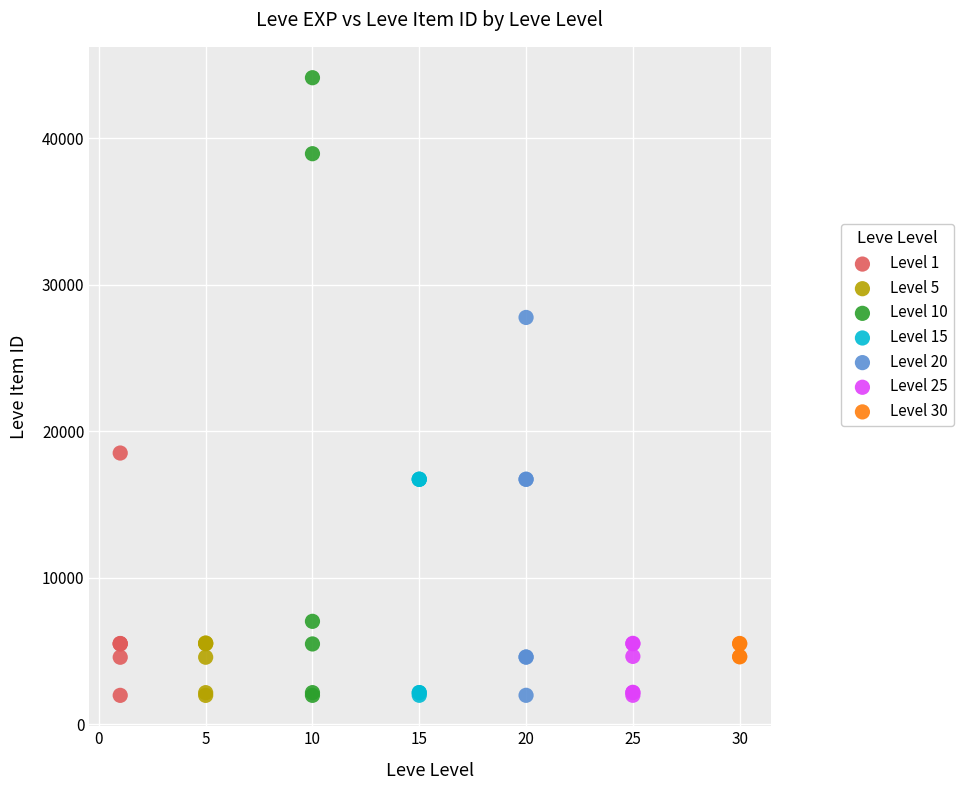

Which series reaches the maximum Y coordinate?

Level 10